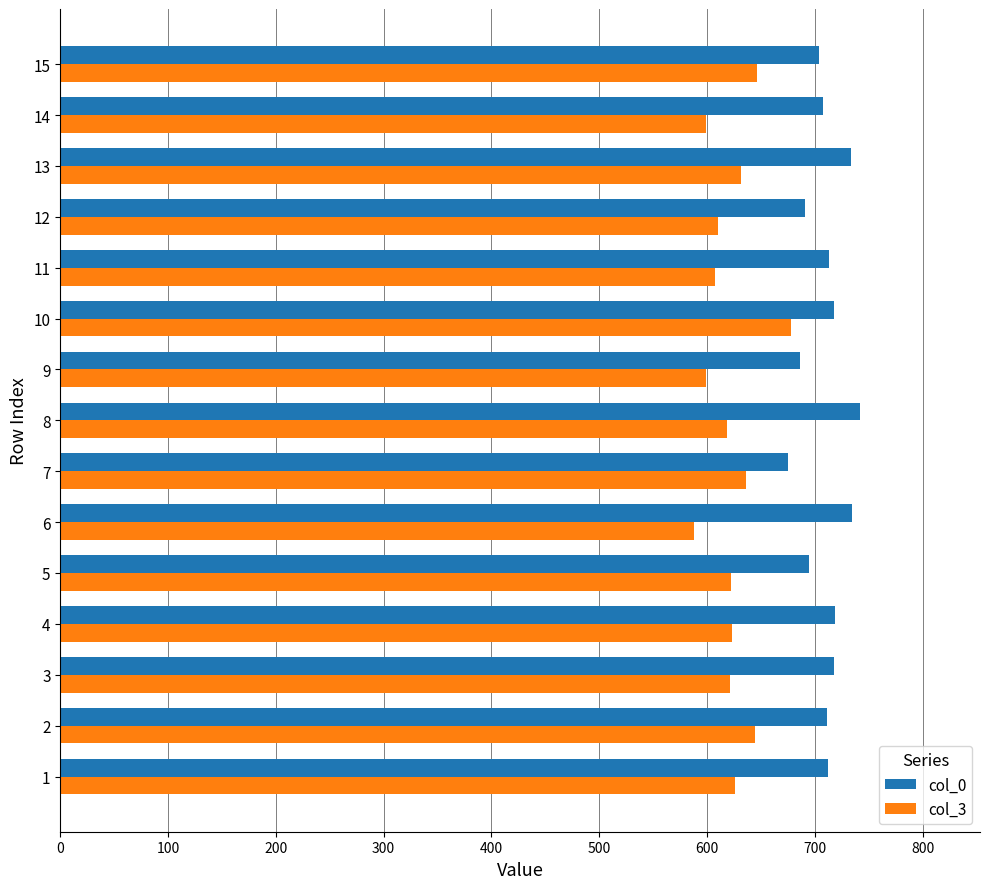

At how many categories does at least one series exceed 658?

15